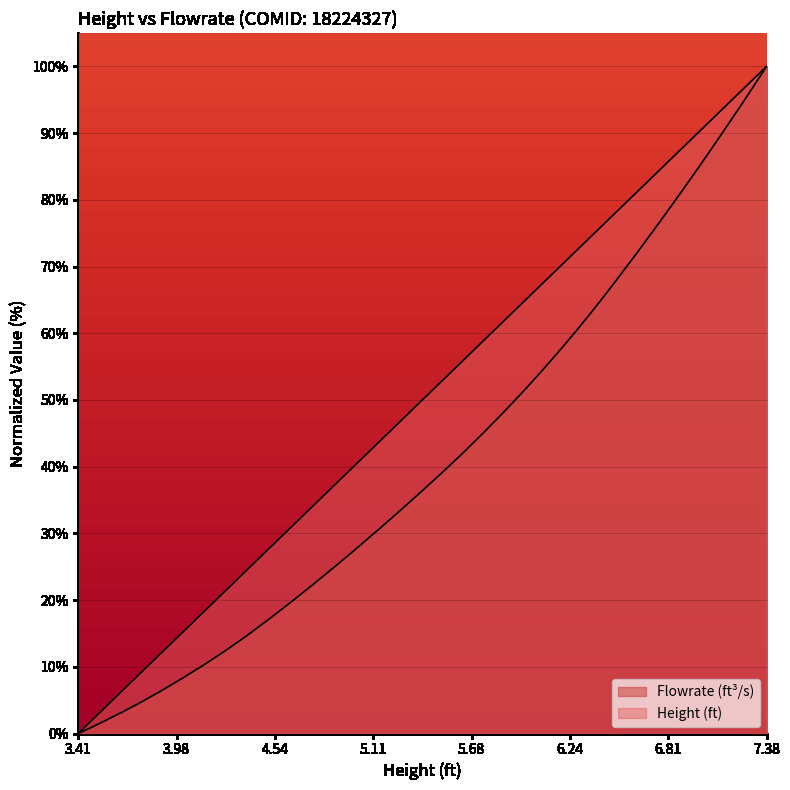

Reading left to right, what are all the values shown in this chart?

Height(ft): 0.0	0.2	2.4	4.6	6.6	8.7	11.8	15.2	18.4	21.3	24.4	27.6	30.8	33.8	37.1	40.4	43.6	46.7	49.8	52.8	55.8	58.8	61.7	64.5	67.2	69.8	72.3	74.7	77.0	79.3	81.5	83.7	85.8	87.9	90.0	92.1	94.1	96.1	98.1	100.0
Flowrate(ft^3/s): 0.0	0.1	1.2	2.3	3.3	4.5	6.2	8.3	10.4	12.4	14.6	17.1	19.6	22.1	24.9	27.7	30.6	33.4	36.2	39.1	41.9	45.0	48.1	51.1	54.2	57.2	60.3	63.3	66.4	69.4	72.5	75.6	78.6	81.6	84.7	87.8	90.8	93.9	96.9	100.0